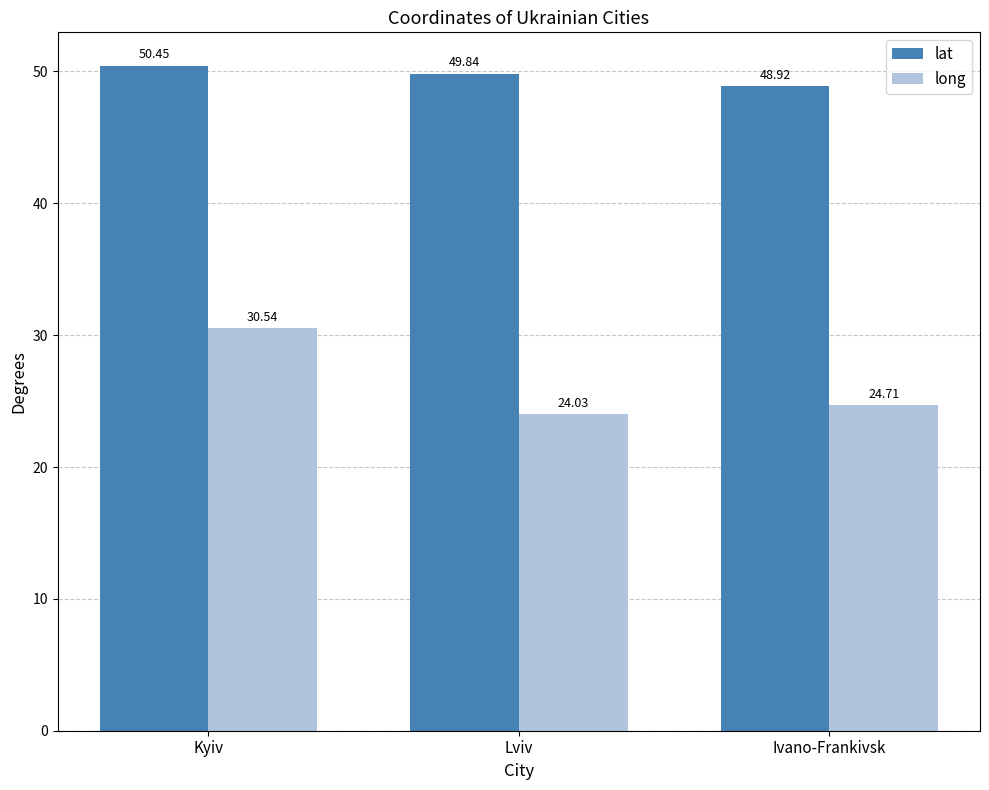

What is the smallest value displayed?

24.0